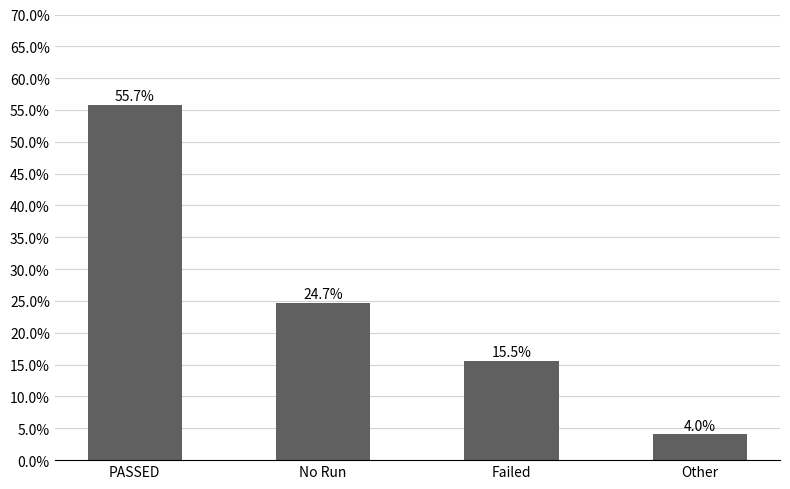

List the labels in order of value, largest first.

PASSED, No Run, Failed, Other